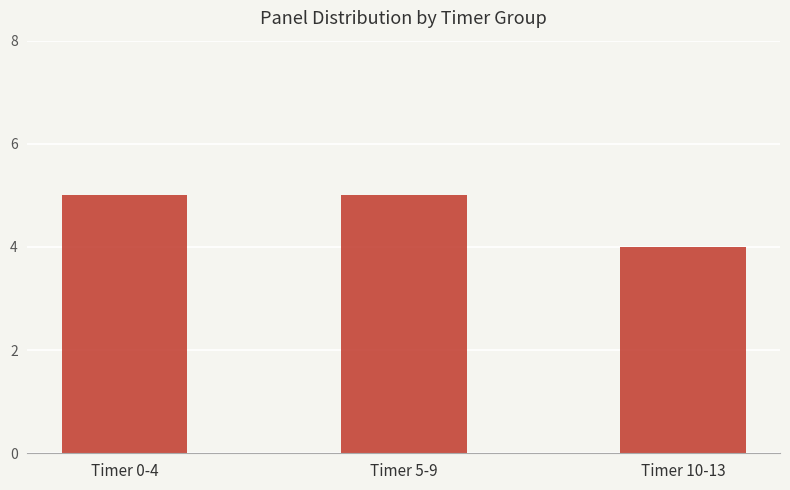

What is the sum of all values?

14